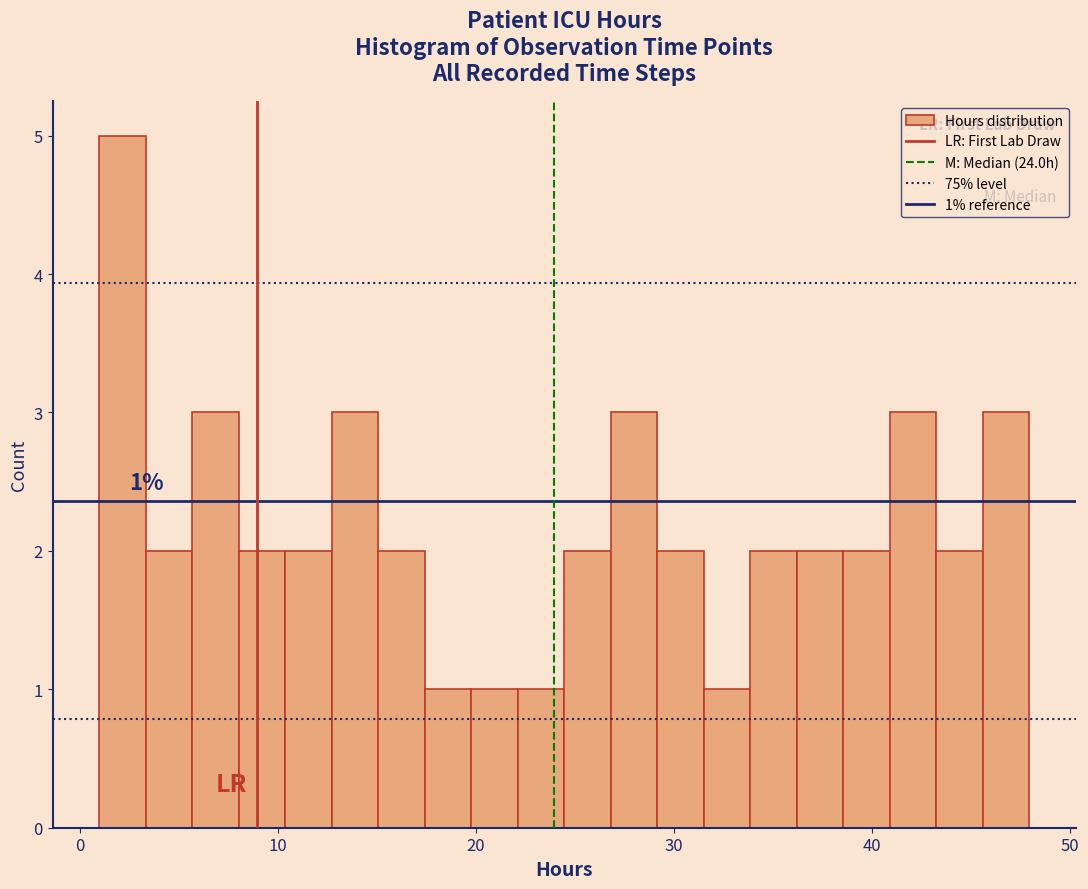

Read against the x-axis, roughly where is the centre of the tallest bar?

2